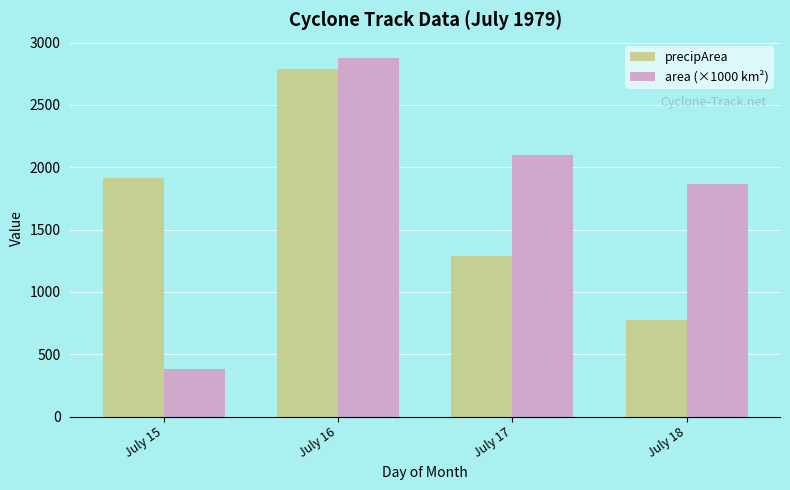

The value of precipArea at July 15 is 3293.8. True or false?

False